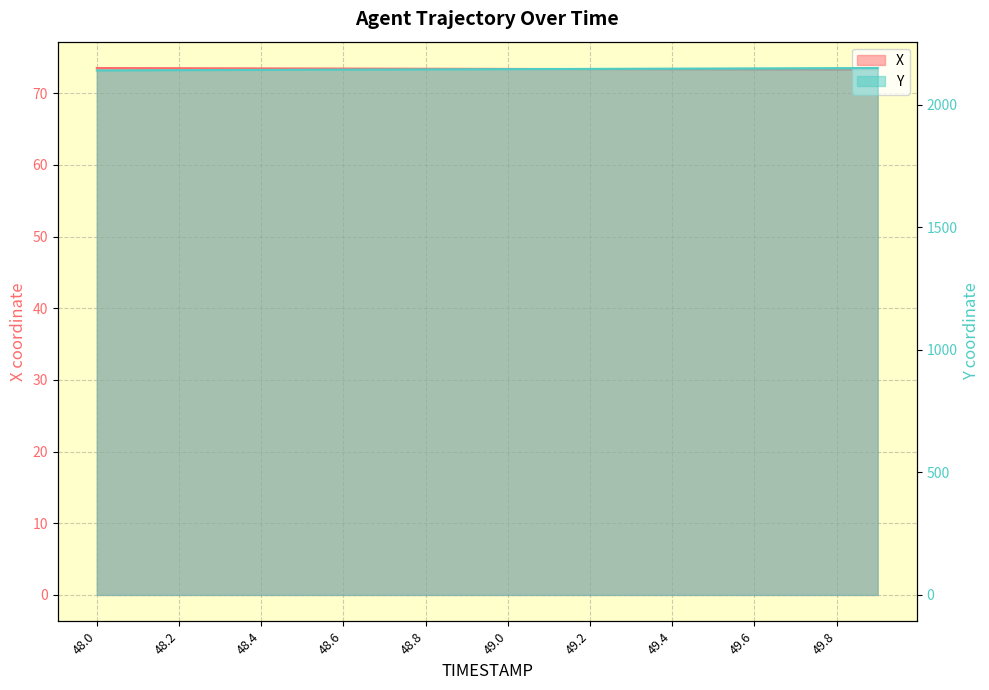

What is the maximum value for Y?

2150.5